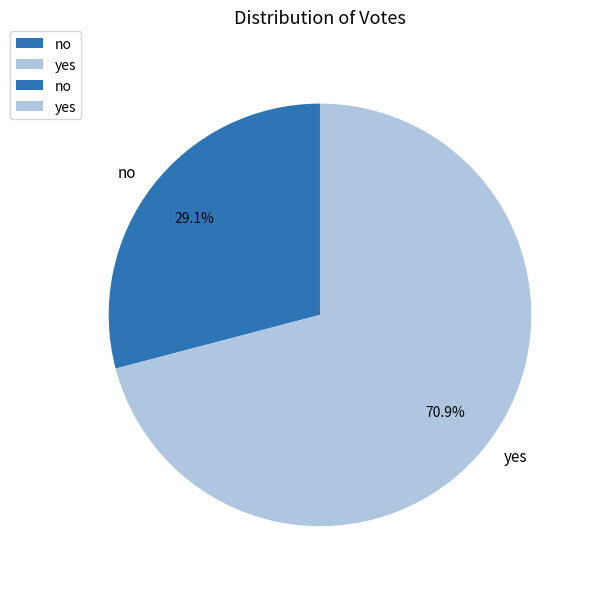

What is the smallest slice in the pie chart?

no